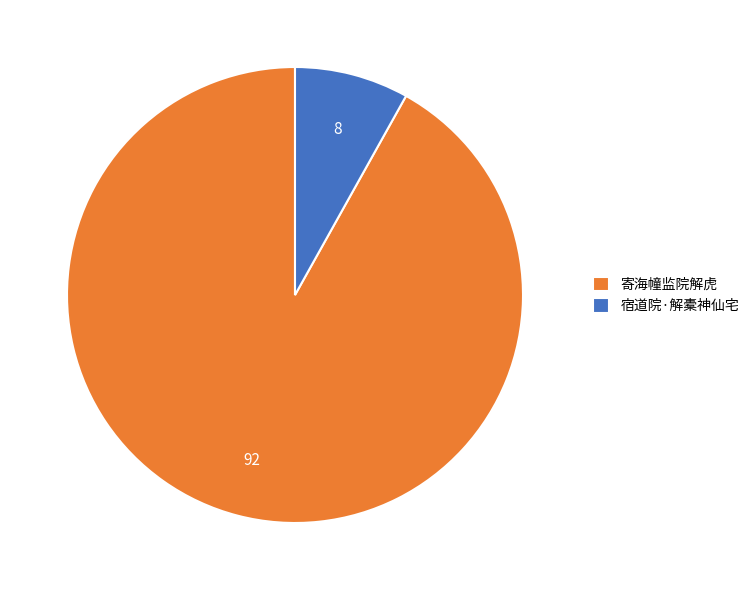

Is it true that 宿道院·解橐神仙宅 is 8% of the pie?

True